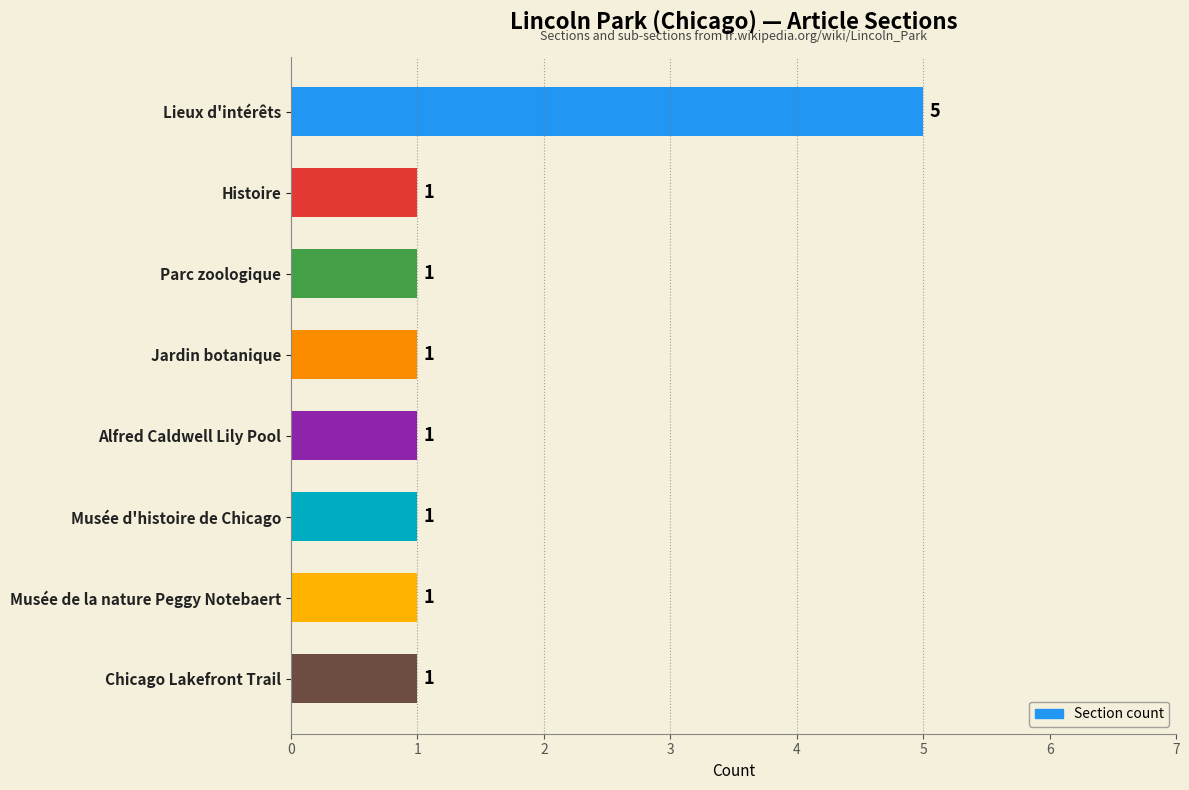

Reading top to bottom, what are all the values shown in this chart?

5	1	1	1	1	1	1	1